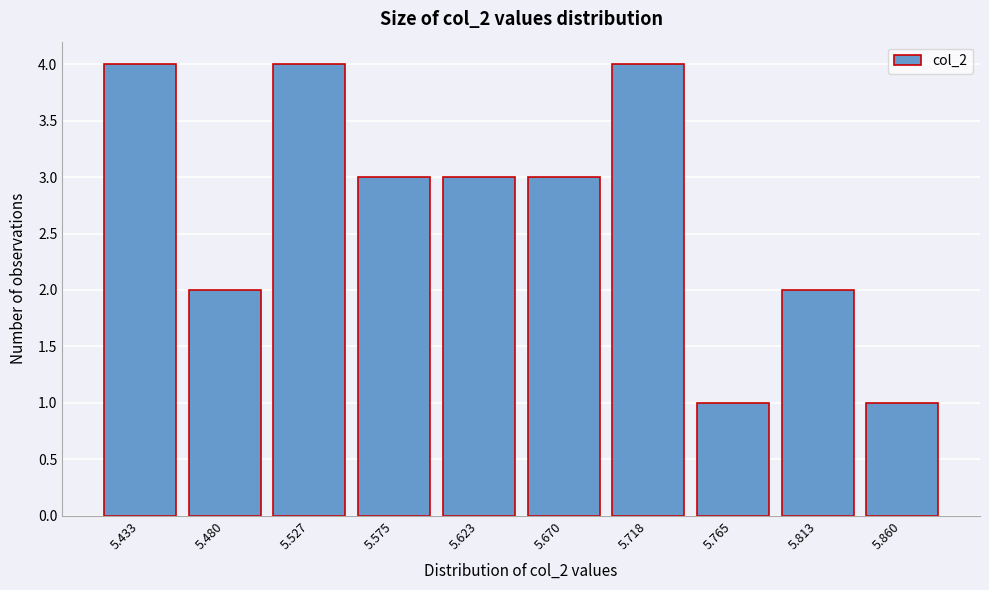

Reading left to right, list all the values displayed in this chart.

5.433=4	5.480=2	5.527=4	5.575=3	5.623=3	5.670=3	5.718=4	5.765=1	5.813=2	5.860=1